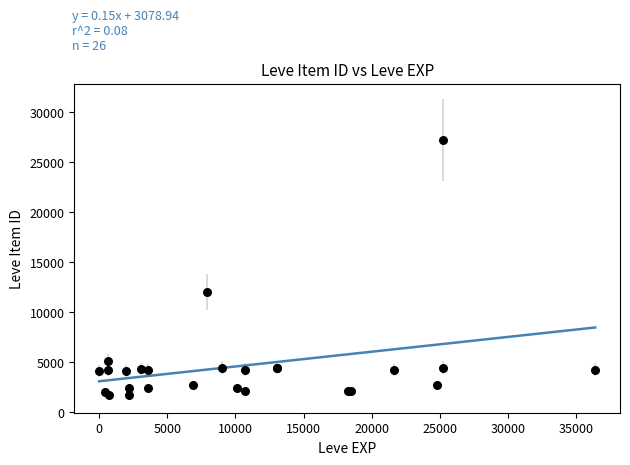

What Y value in the scatter plot is closest to 14448?

12018